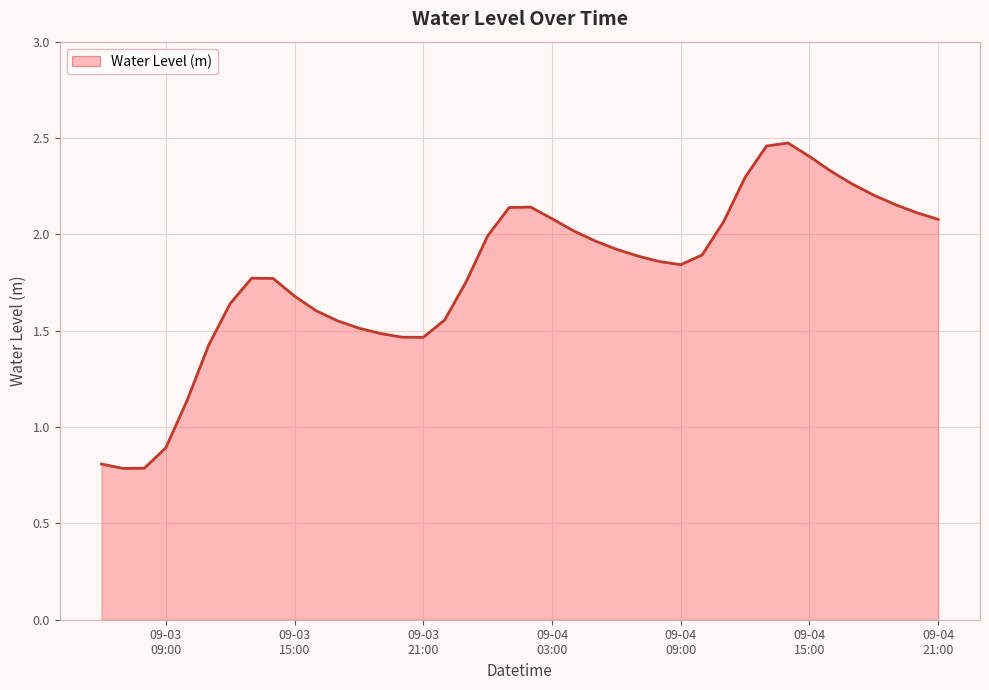

What is the difference between the maximum and minimum values?

1.7